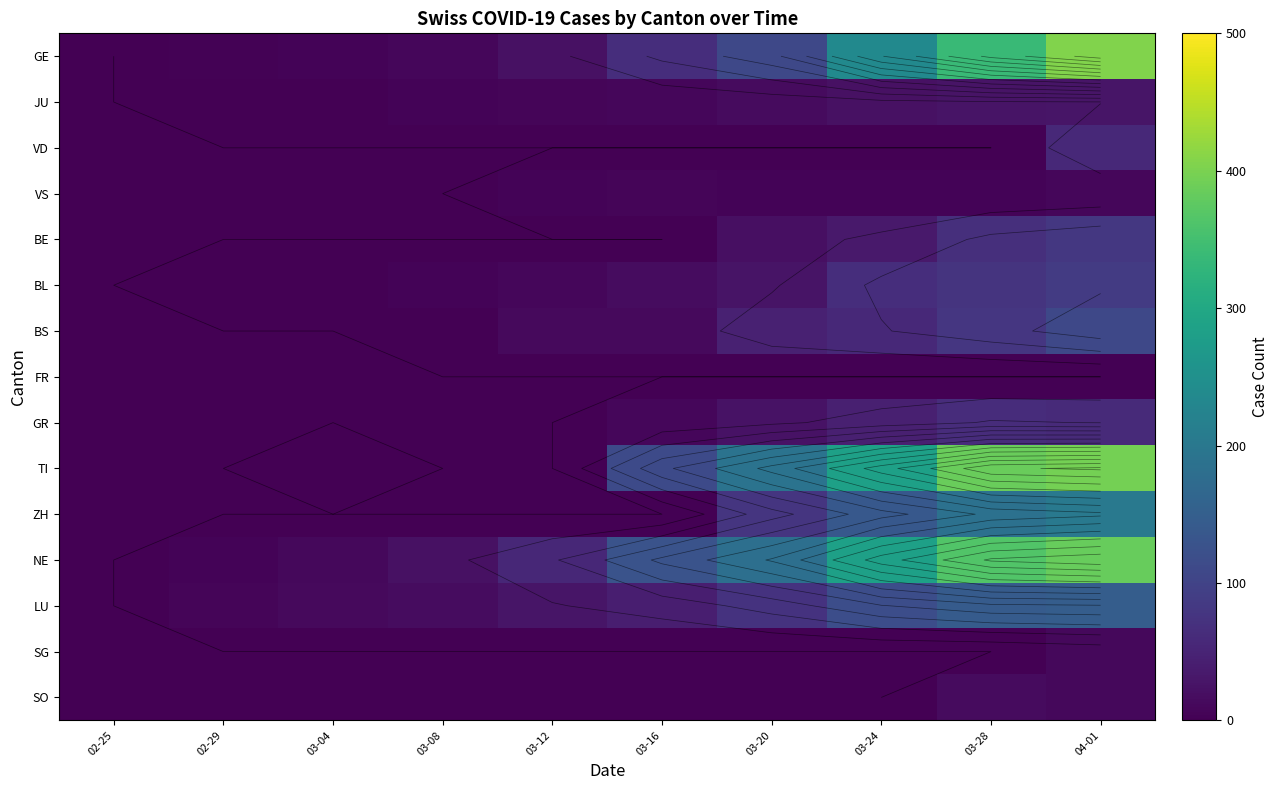

What is the total value across all series at 03-24?

1292